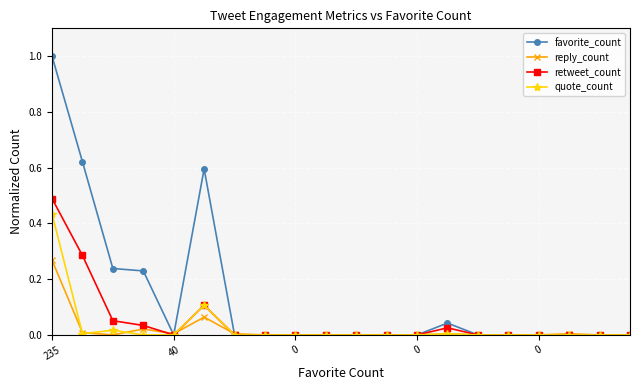

True or false: quote_count and reply_count cross at least once.

True